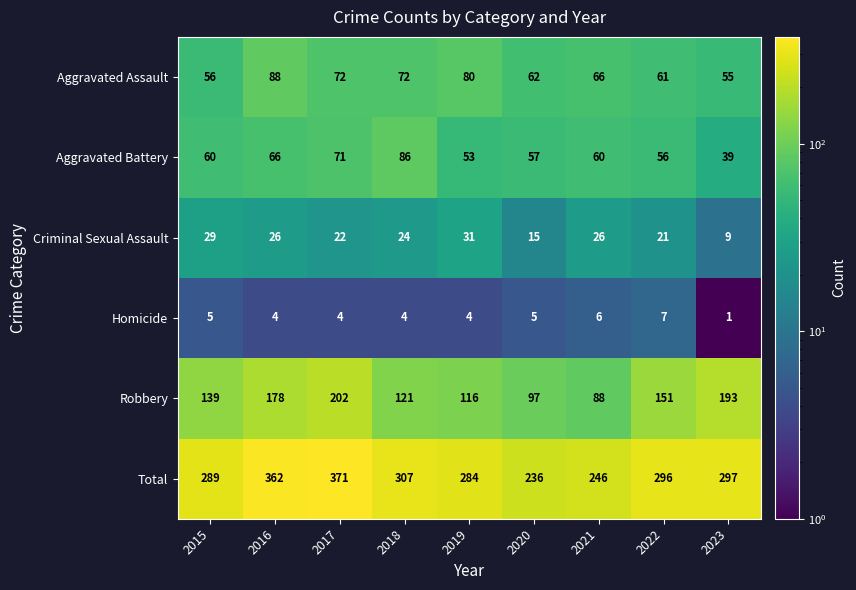

What is the total value across all series at 2023?

594